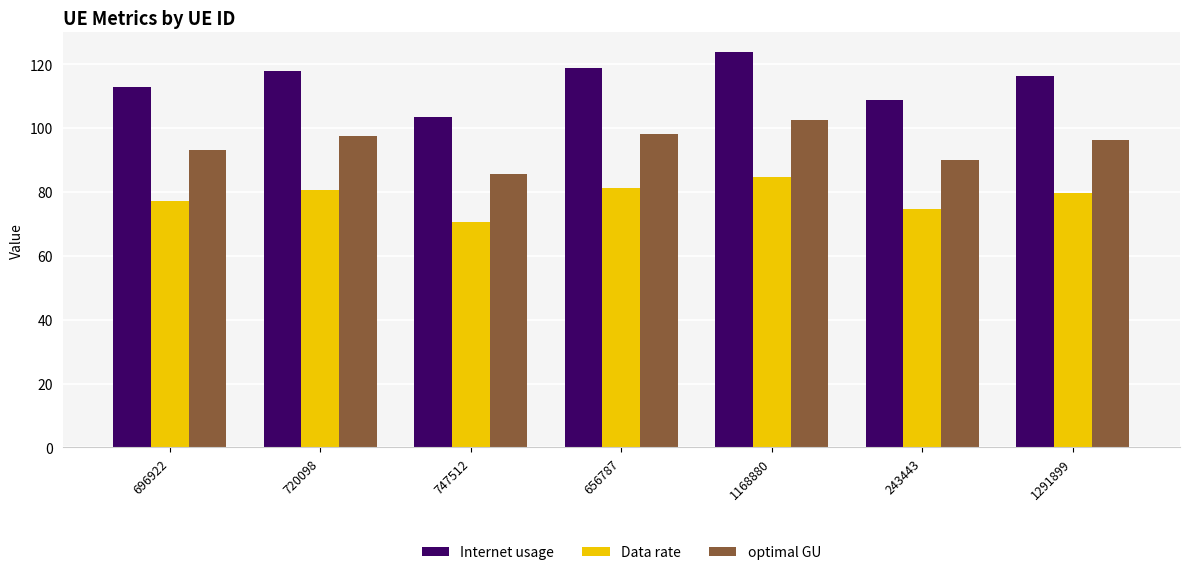

List the series in order of their overall mean, lowest first.

Data rate, optimal GU, Internet usage